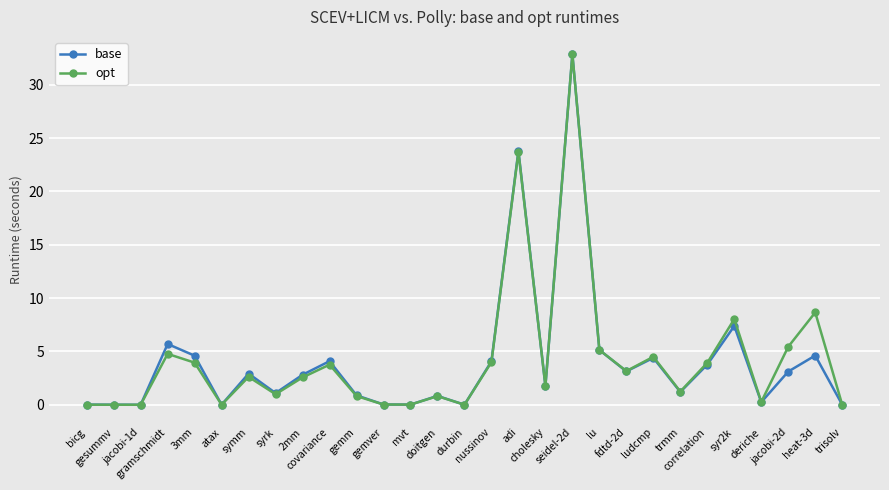

True or false: base has more than 2 interior local peaks.

True